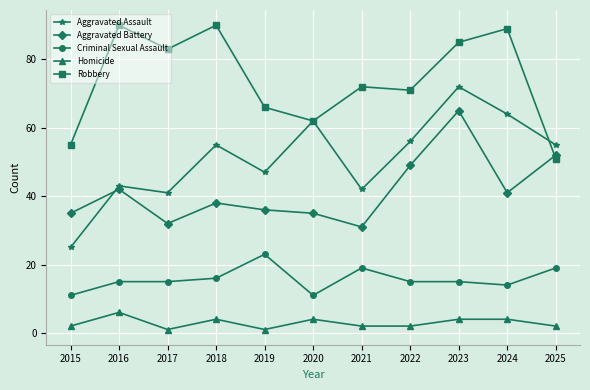

The Criminal Sexual Assault series shows 4 at 2024. True or false?

False